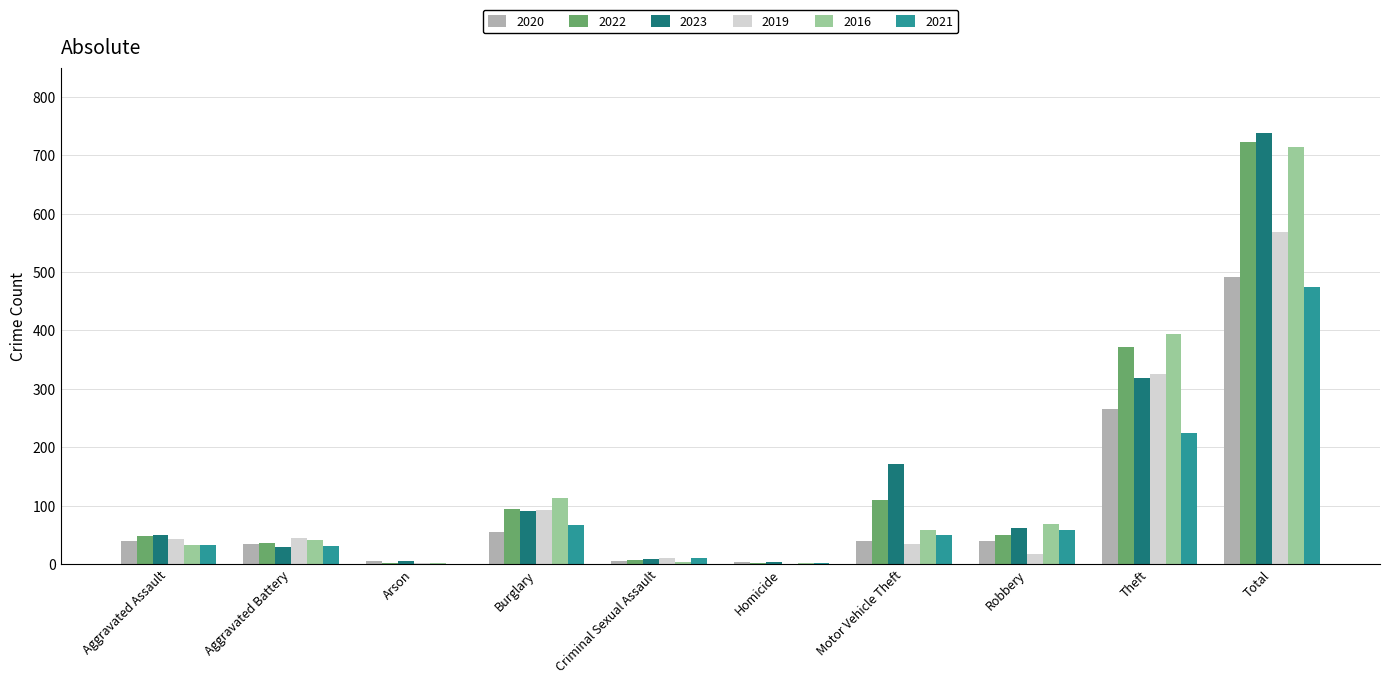

The value of 2023 at Motor Vehicle Theft is 171. True or false?

True